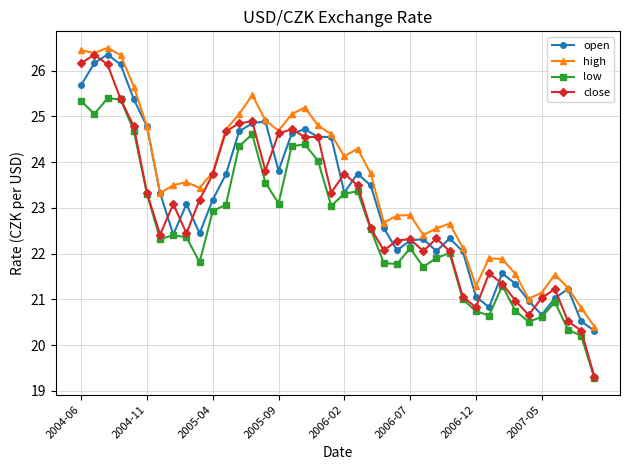

What is the average value of the open series?

23.1